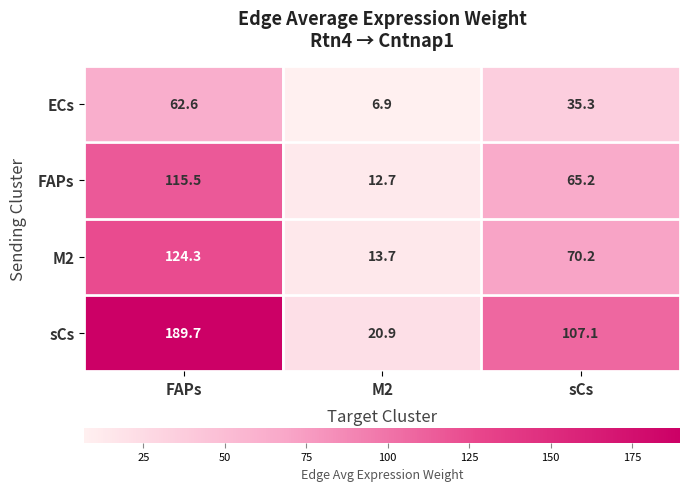

Reading left to right, transcribe all the data shown in this chart.

ECs: FAPs=62.6	M2=6.9	sCs=35.3
FAPs: FAPs=115.5	M2=12.7	sCs=65.2
M2: FAPs=124.3	M2=13.7	sCs=70.2
sCs: FAPs=189.7	M2=20.9	sCs=107.1